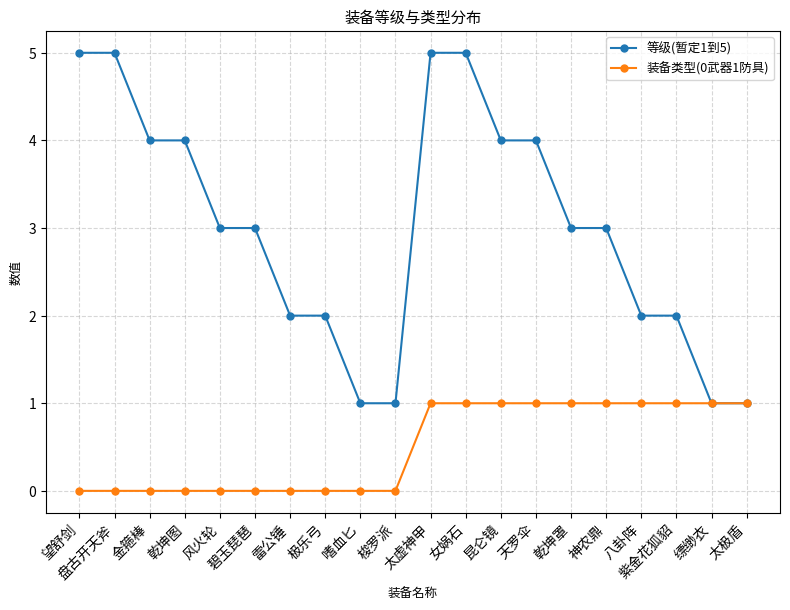

What is the difference between the maximum and minimum values in the 装备类型(0武器1防具) series?

1